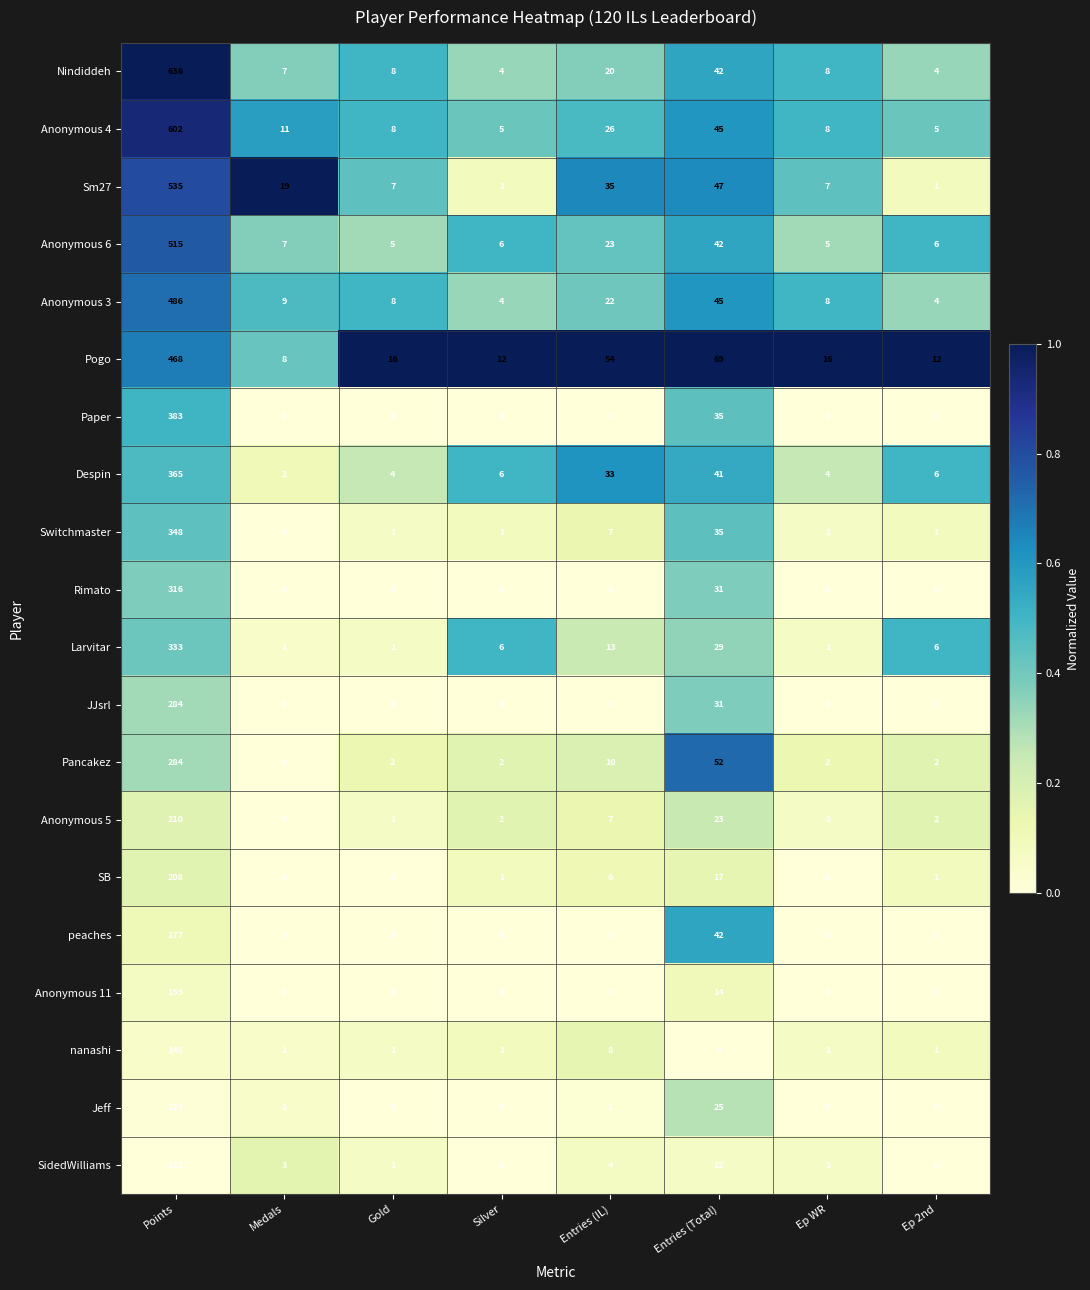

Is the value of Switchmaster at Ep WR greater than the value of JJsrl at Ep WR?

Yes